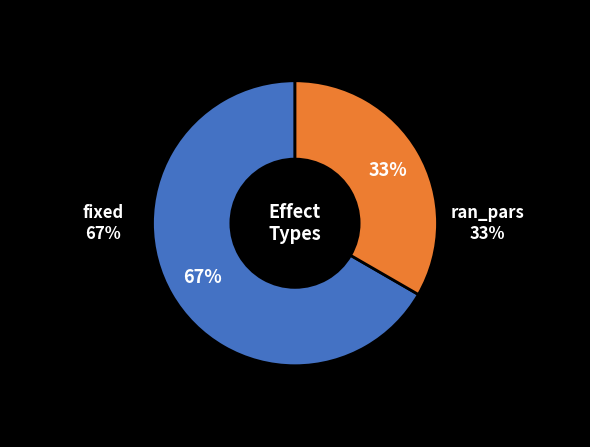

Which category accounts for the majority?

fixed